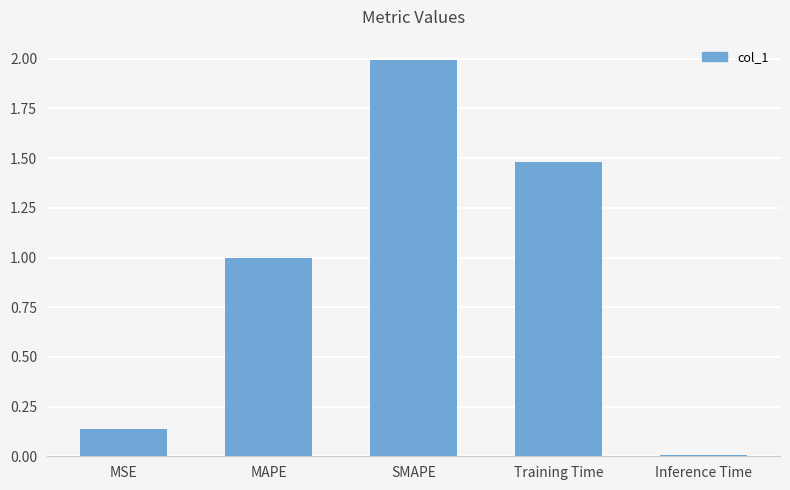

Does the chart contain any negative values?

No